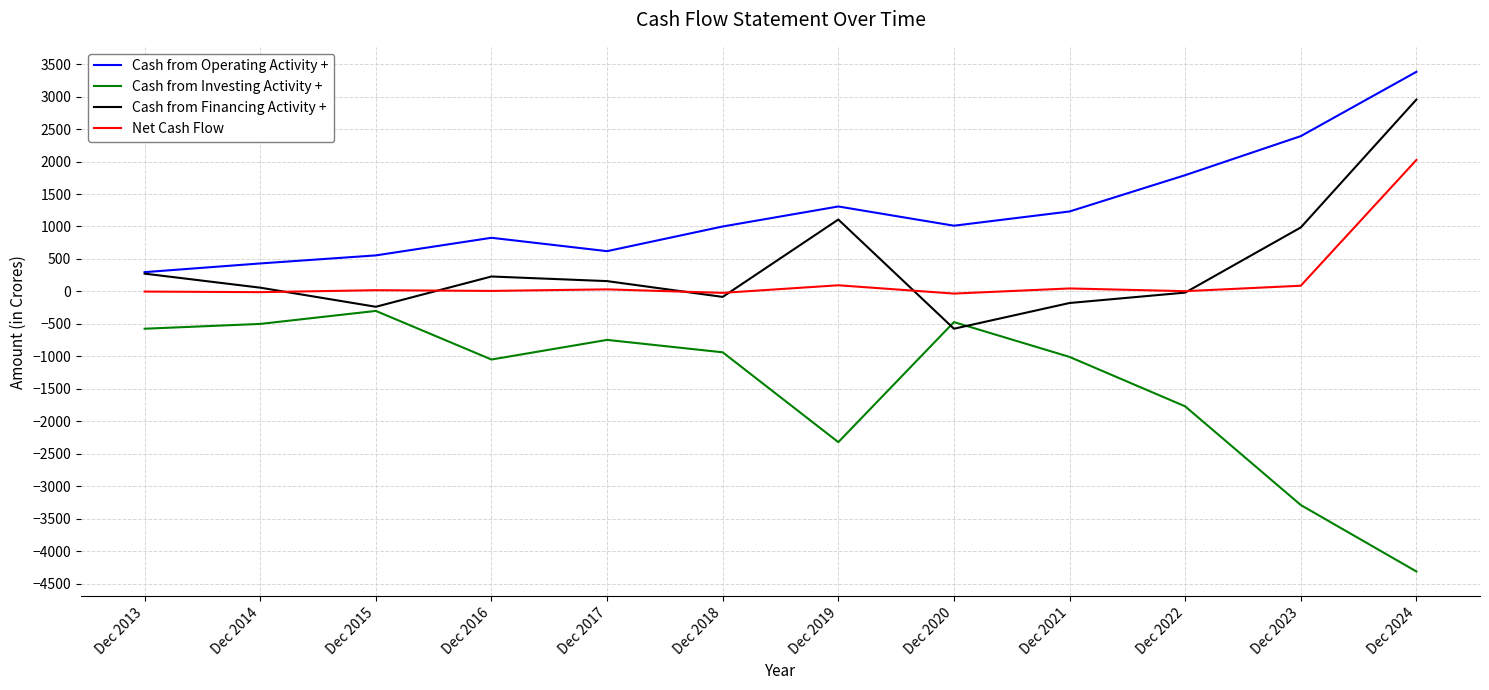

What is the difference between the second highest and minimum values in the Cash from Financing Activity + series?

1681